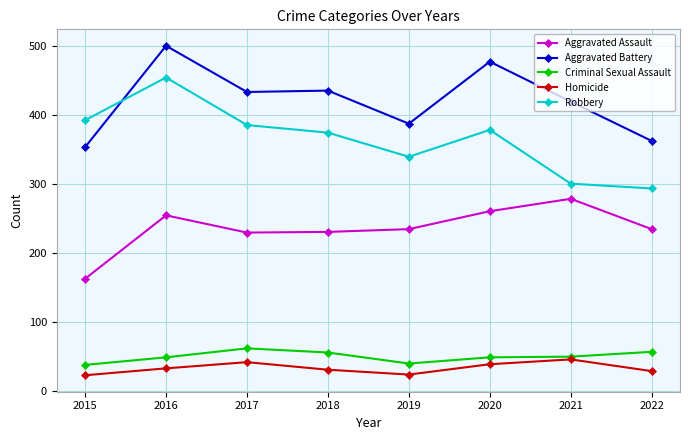

What is the average value of the Criminal Sexual Assault series?

50